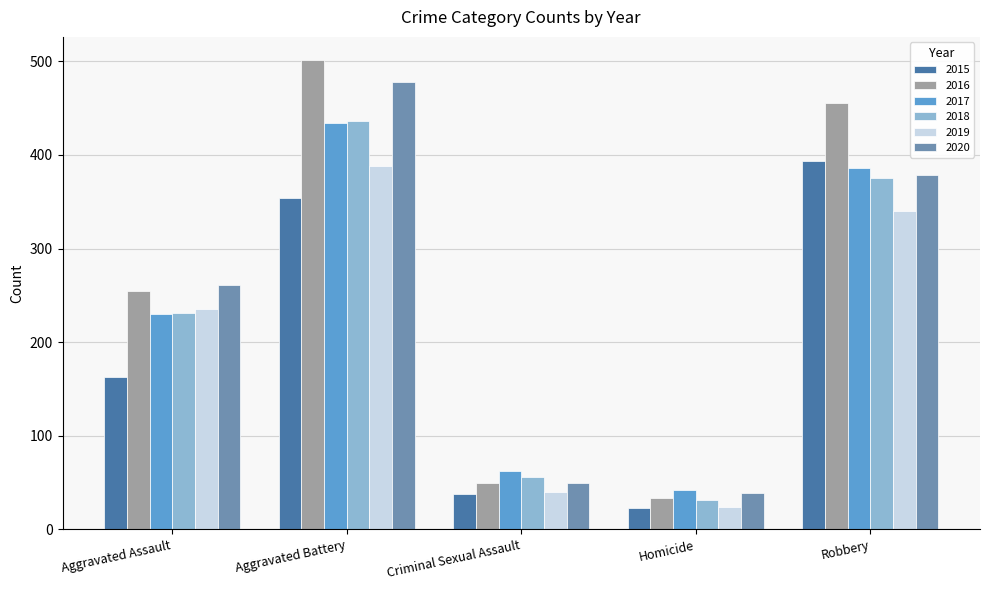

Which series has the largest total across all categories?

2016